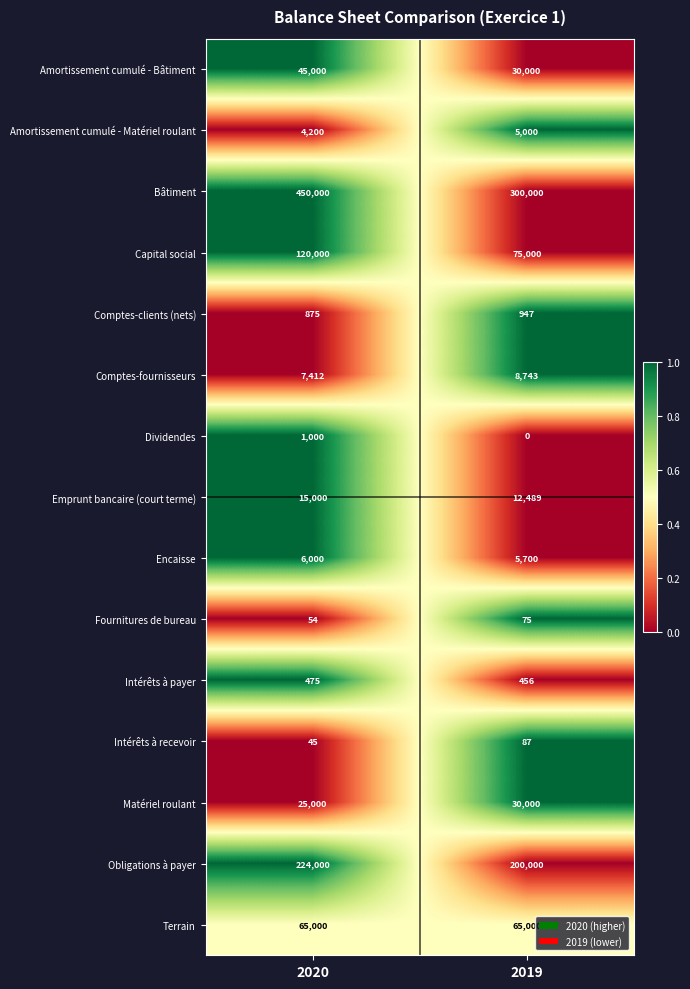

Where is Intérêts à payer nearest to the value 465?

2019